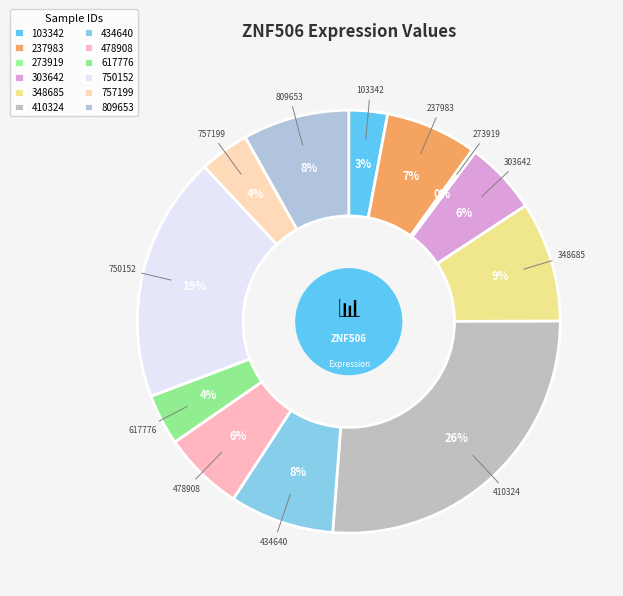

How many slices are in this pie chart?

12